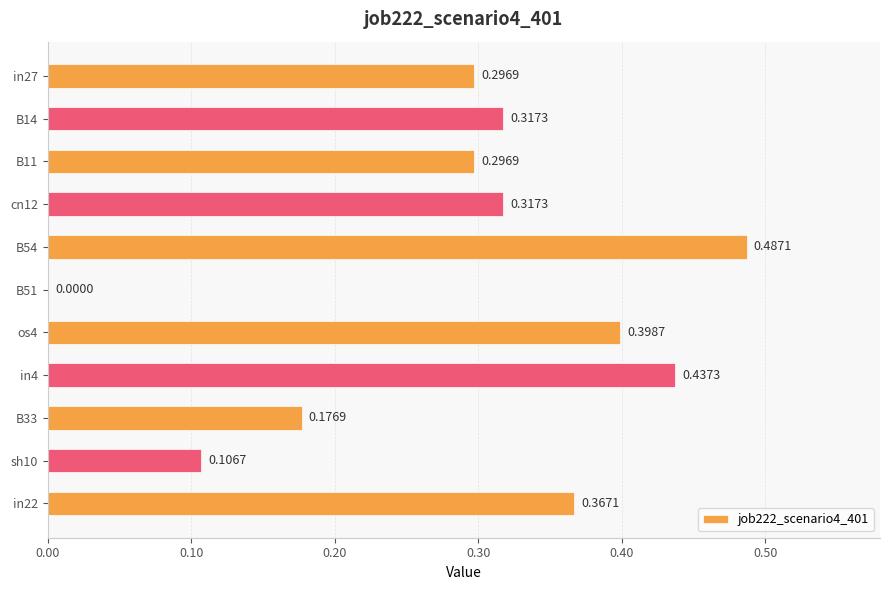

What is the sum of all values?

3.2